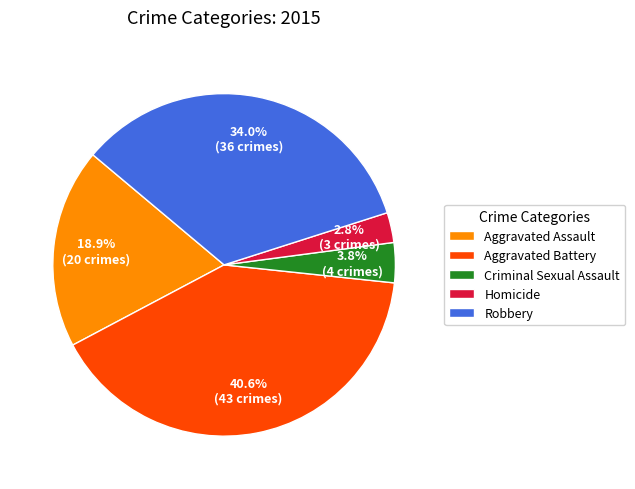

What is the largest slice in the pie chart?

Aggravated Battery